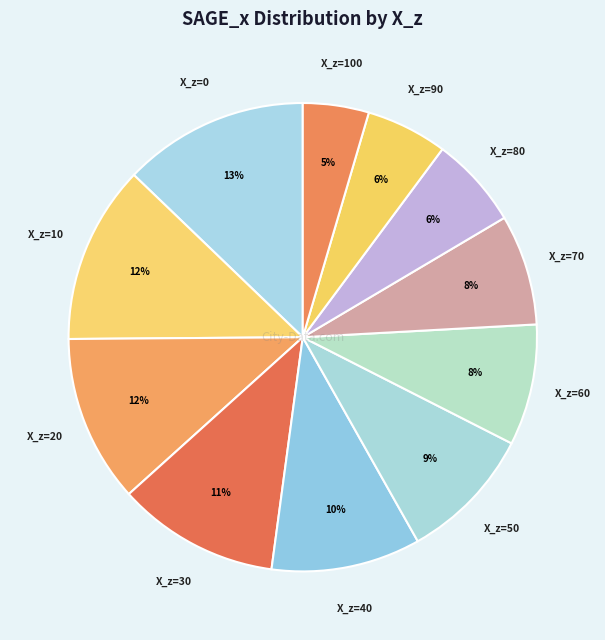

To the nearest percent, what is the difference between the X_z=50 and X_z=60 slice percentages?

1%